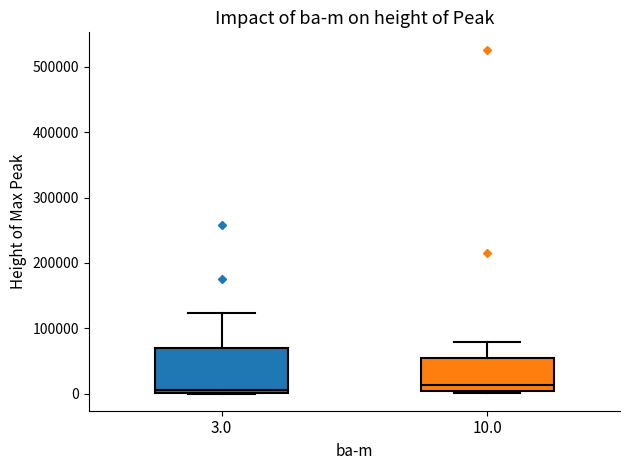

Comparing the boxes themselves (not the whiskers), which one is the tallest?

3.0